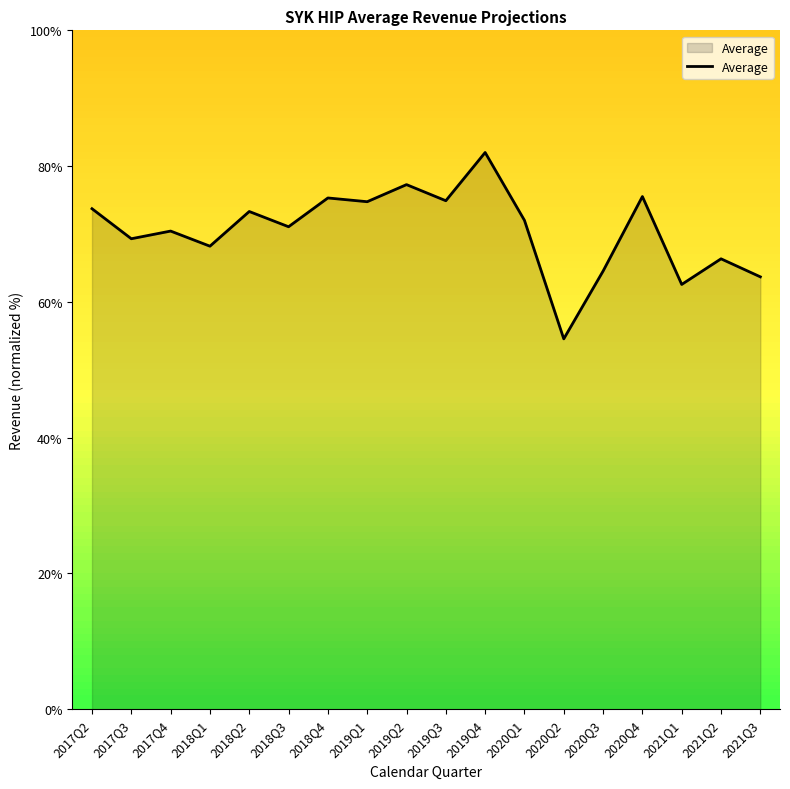

Approximately how many times larger is the value at 2017Q3 compared to 2021Q1?

1.1